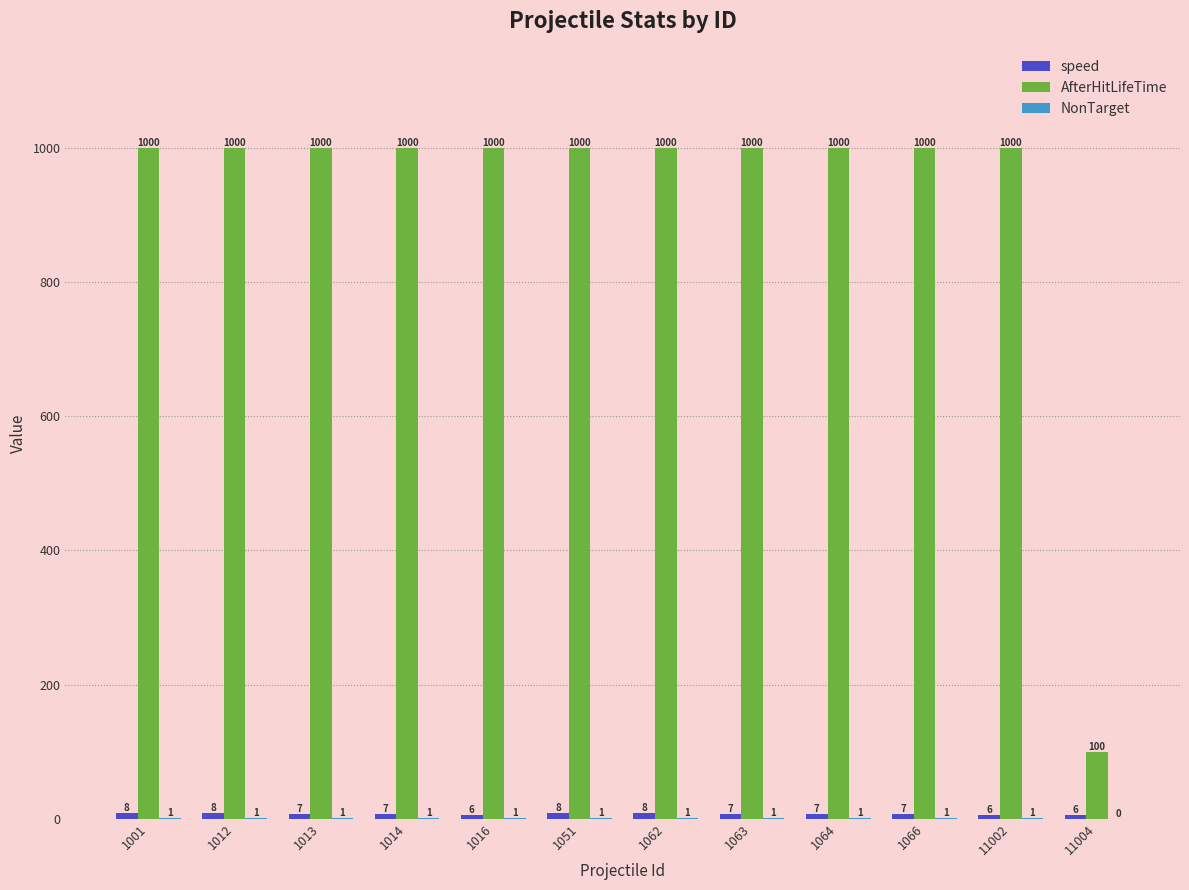

Which series has the largest range (max minus min)?

AfterHitLifeTime